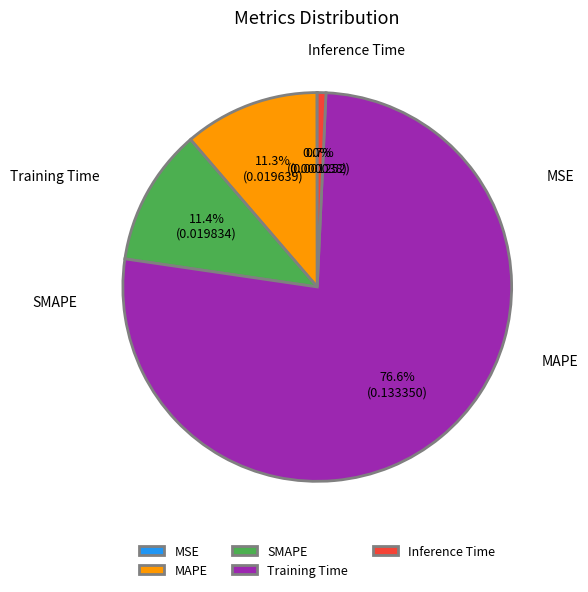

To the nearest percent, what percentage of the pie is Training Time?

77%